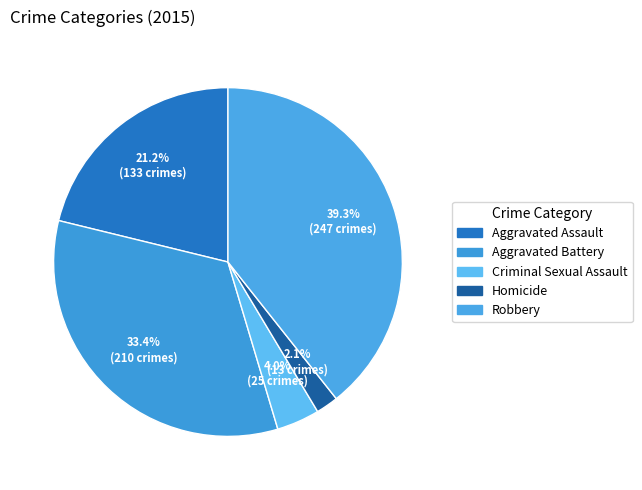

Rank the categories by value from highest to lowest.

Robbery, Aggravated Battery, Aggravated Assault, Criminal Sexual Assault, Homicide